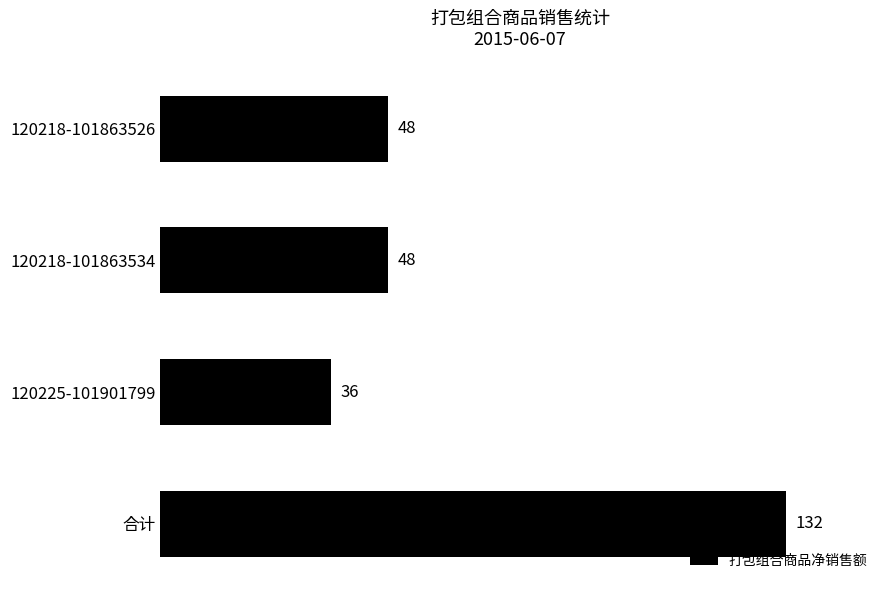

True or false: the data shows 132 at 合计.

True